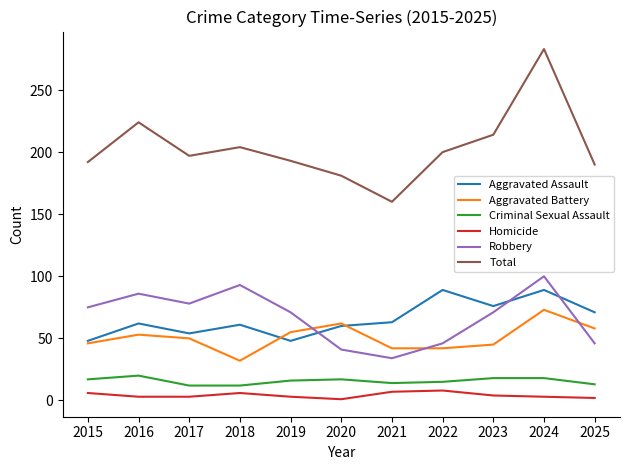

In Total, how many points are lower than both neighbors (excluding endpoints)?

2